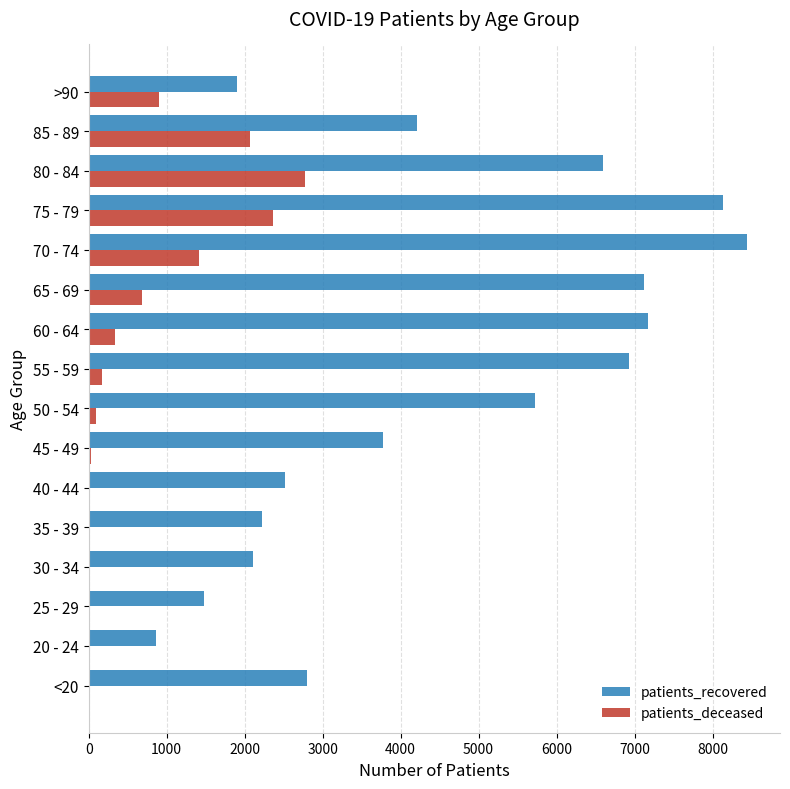

Is the value of patients_deceased at 80 - 84 greater than the value of patients_recovered at 55 - 59?

No